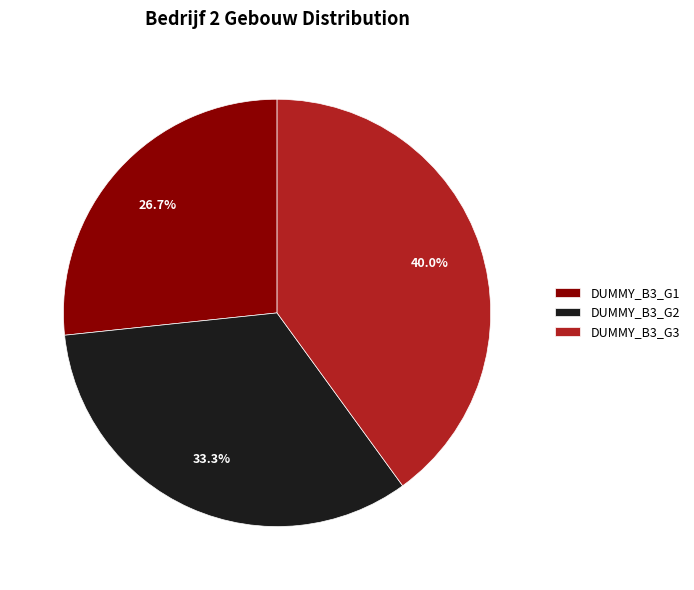

What portion of the pie excludes DUMMY_B3_G3?

60.0%